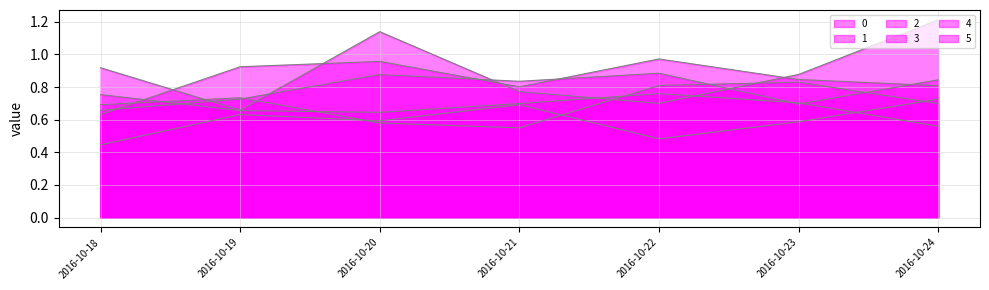

What is the difference between the second highest and second lowest values in the 2 series?

0.1